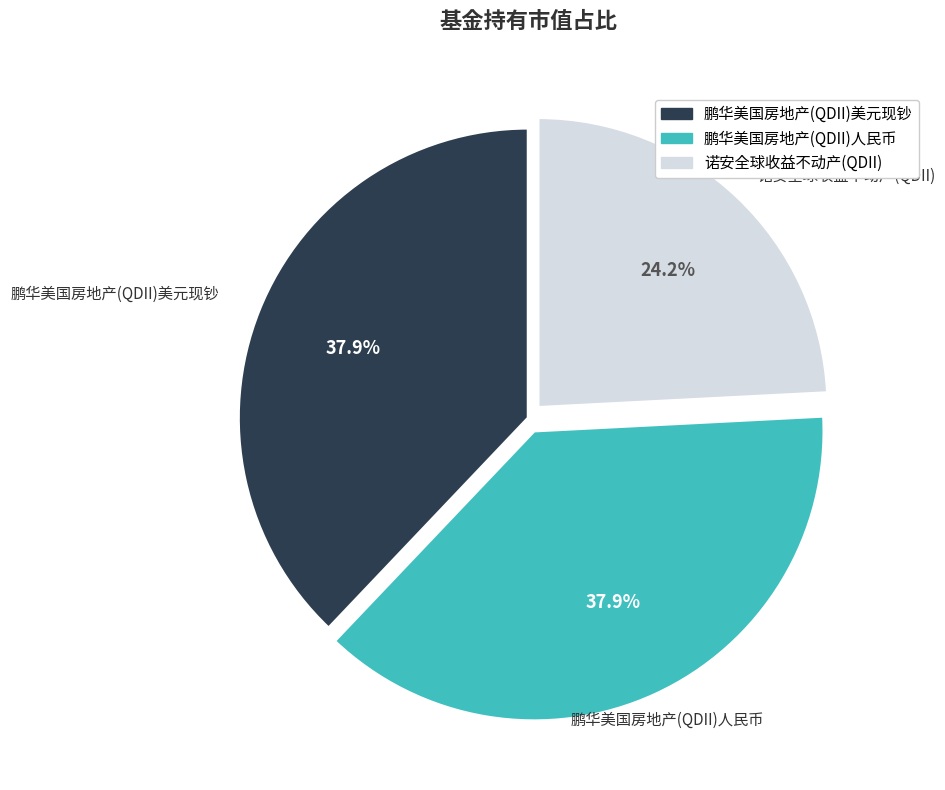

True or false: 鹏华美国房地产(QDII)人民币 accounts for 38% of the total.

True